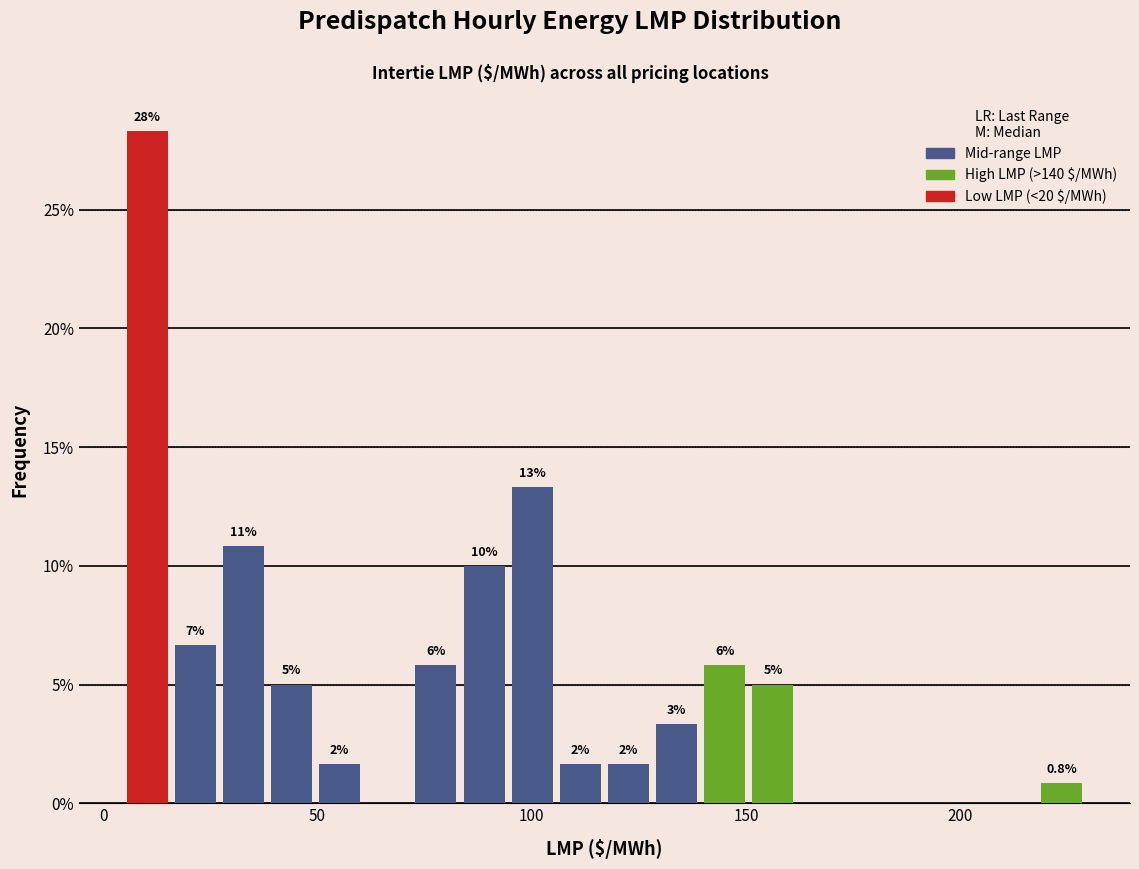

Around what value on the x-axis is the tallest bar? Give the approximate position of its centre, as read against the axis.

10